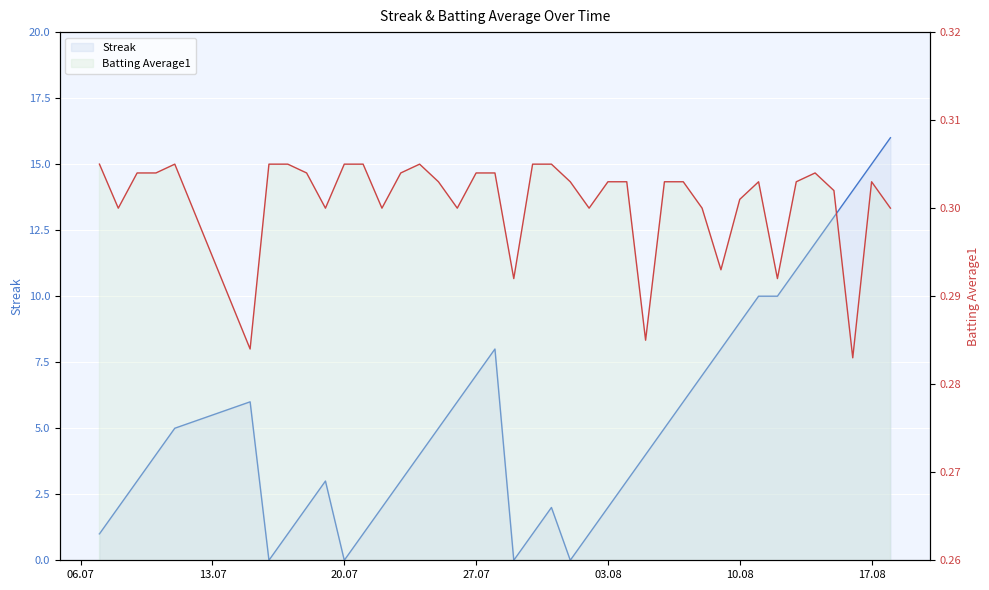

Is it true that Batting Average1 equals 0.5 at 25?

False